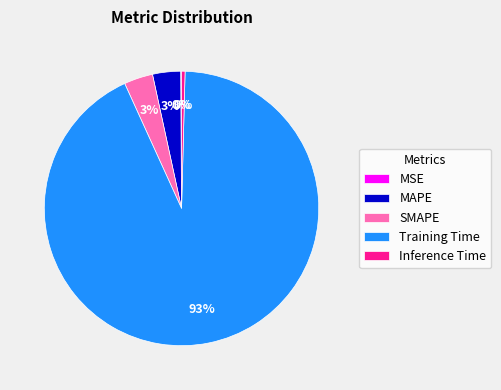

Which slice is the largest?

Training Time